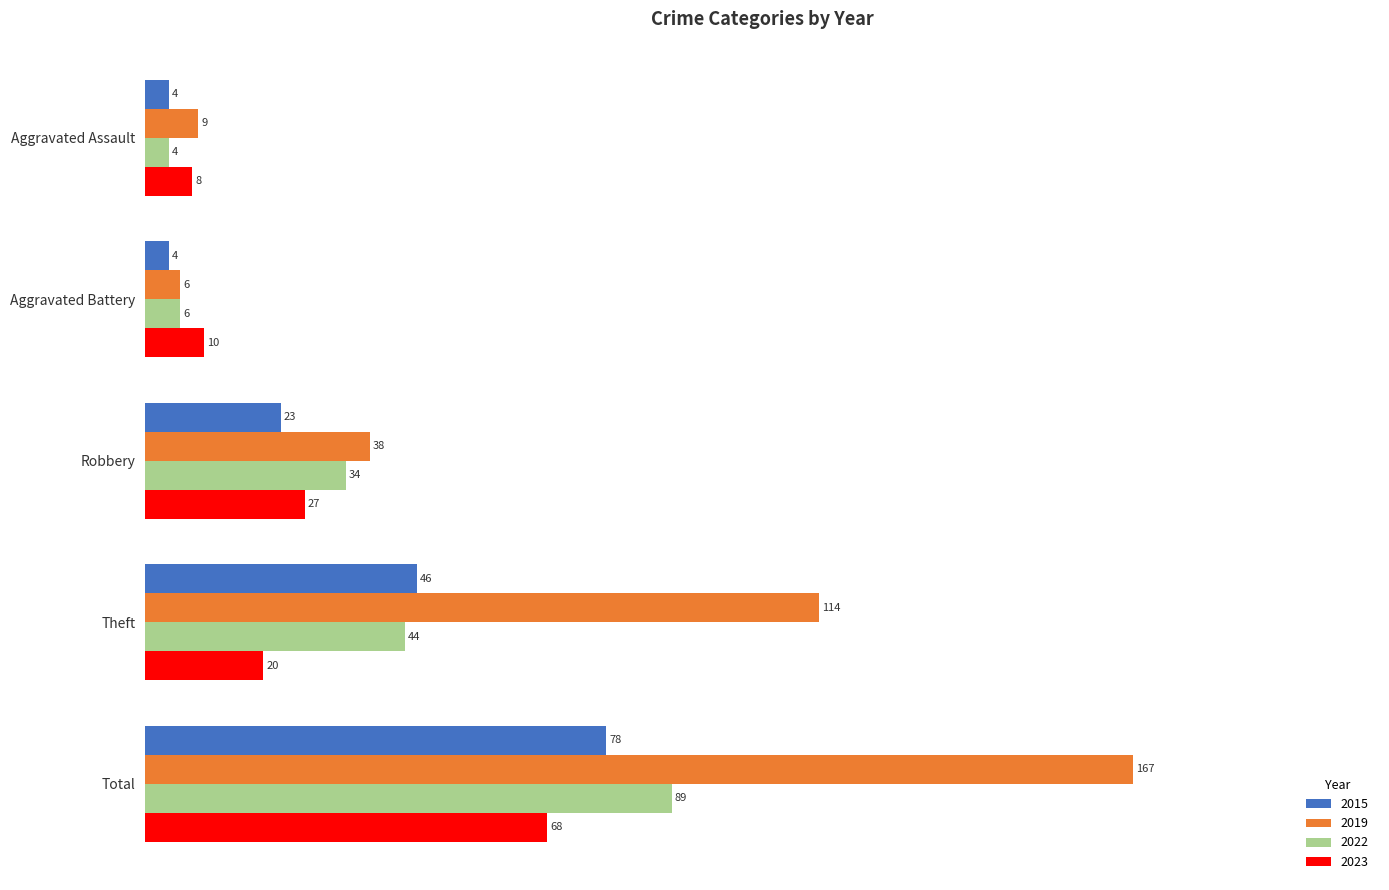

List the labels in order of 2019 value, largest first.

Total, Theft, Robbery, Aggravated Assault, Aggravated Battery